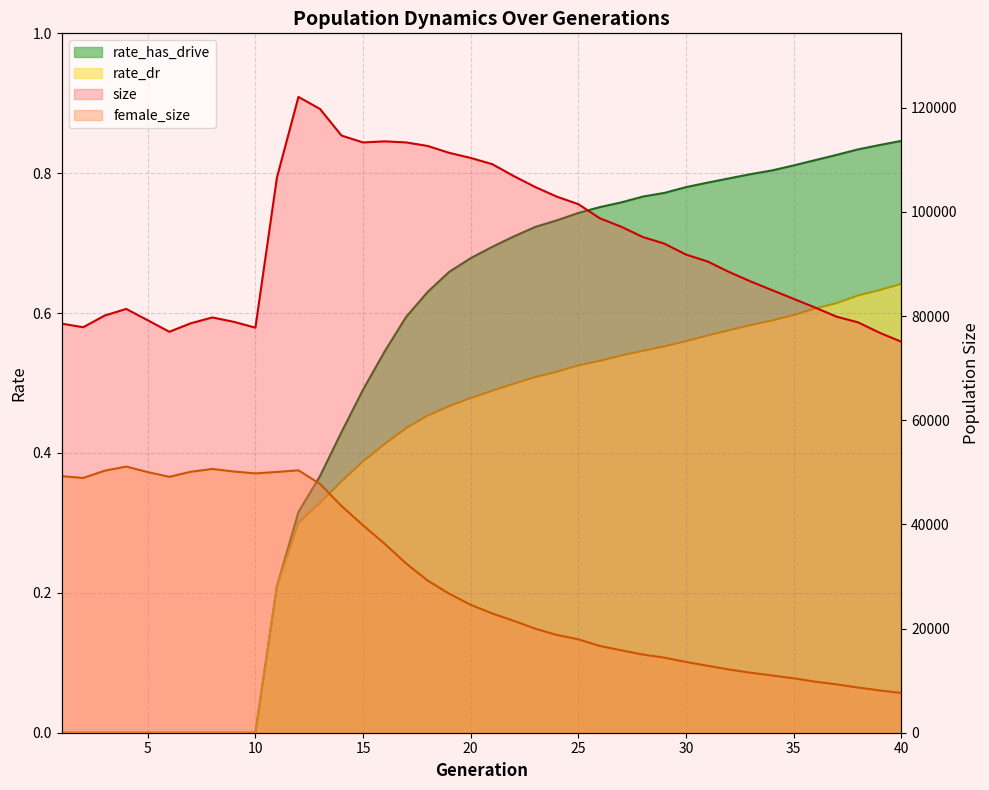

Reading right to left, extract all data points from this chart.

size: 75070.0	76777.0	78775.0	79871.0	81626.0	83296.0	84966.0	86644.0	88460.0	90477.0	91796.0	93893.0	95155.0	97129.0	98763.0	101478.0	102918.0	104761.0	106872.0	109157.0	110353.0	111328.0	112652.0	113325.0	113533.0	113323.0	114641.0	119756.0	122063.0	106587.0	77762.0	78883.0	79722.0	78604.0	76975.0	79181.0	81360.0	80088.0	77845.0	78538.0
female_size: 7637.0	8120.0	8674.0	9283.0	9805.0	10447.0	10986.0	11521.0	12141.0	12849.0	13584.0	14412.0	15008.0	15815.0	16657.0	17935.0	18777.0	19970.0	21491.0	22899.0	24555.0	26689.0	29216.0	32508.0	36292.0	39825.0	43528.0	47771.0	50372.0	50065.0	49785.0	50142.0	50638.0	50101.0	49124.0	50034.0	51095.0	50304.0	48912.0	49251.0
rate_dr: 0.6	0.6	0.6	0.6	0.6	0.6	0.6	0.6	0.6	0.6	0.6	0.6	0.5	0.5	0.5	0.5	0.5	0.5	0.5	0.5	0.5	0.5	0.5	0.4	0.4	0.4	0.4	0.3	0.3	0.2	0.0	0.0	0.0	0.0	0.0	0.0	0.0	0.0	0.0	0.0
rate_has_drive: 0.8	0.8	0.8	0.8	0.8	0.8	0.8	0.8	0.8	0.8	0.8	0.8	0.8	0.8	0.8	0.7	0.7	0.7	0.7	0.7	0.7	0.7	0.6	0.6	0.5	0.5	0.4	0.4	0.3	0.2	0.0	0.0	0.0	0.0	0.0	0.0	0.0	0.0	0.0	0.0